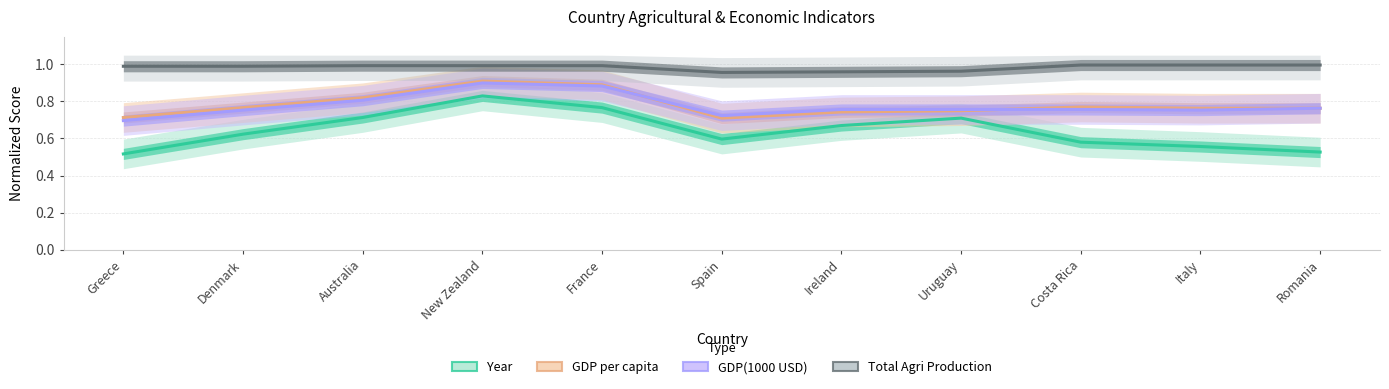

What is the label of the 5th point from the left?

France